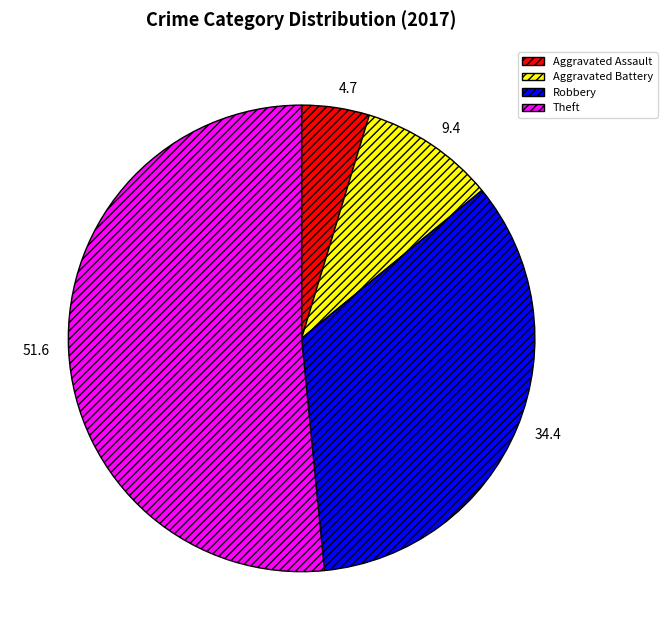

Which slice is the largest?

Theft